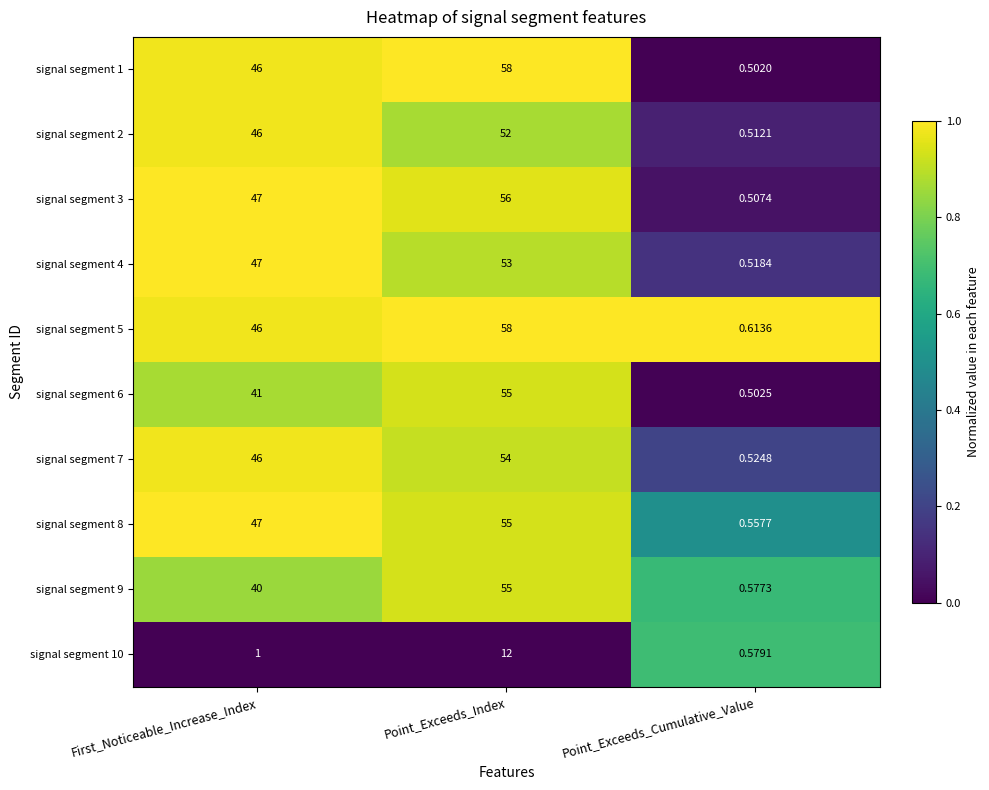

Is the value of signal segment 3 at Point_Exceeds_Cumulative_Value greater than the value of signal segment 1 at Point_Exceeds_Index?

No